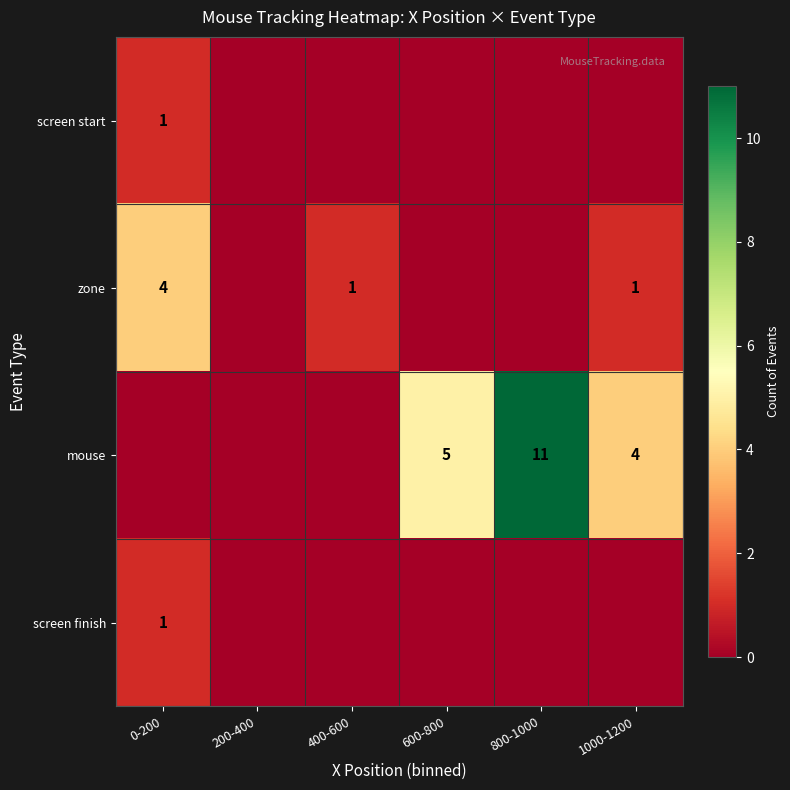

True or false: zone has a value of 1 at 0-200.

False